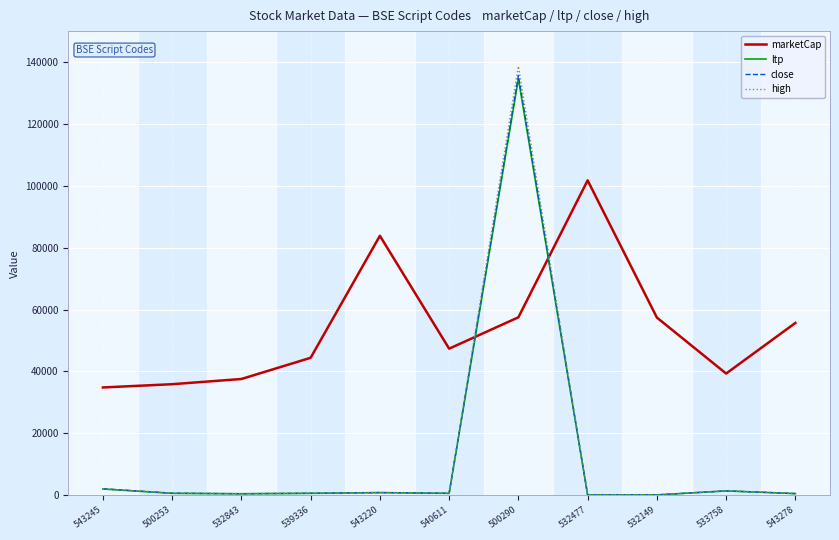

What is the lowest value of the marketCap series?

34840.1